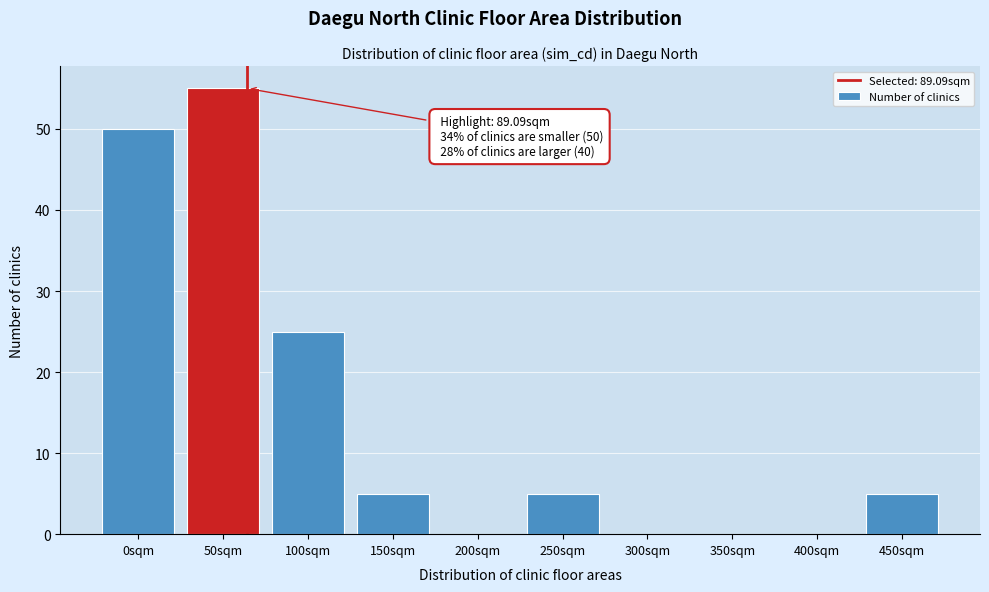

Reading right to left, what are all the values shown in this chart?

450sqm=5	400sqm=0	350sqm=0	300sqm=0	250sqm=5	200sqm=0	150sqm=5	100sqm=25	50sqm=55	0sqm=50